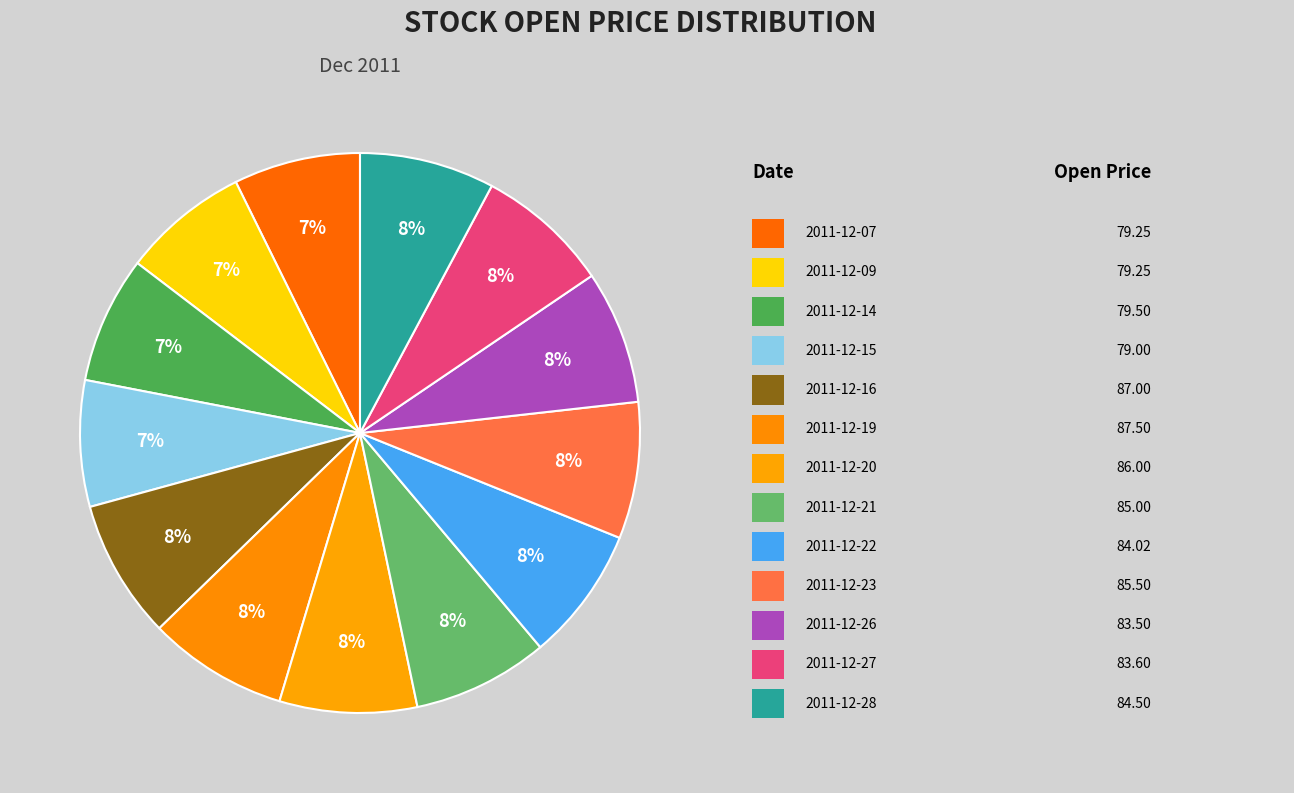

Count the number of slices in the pie.

13